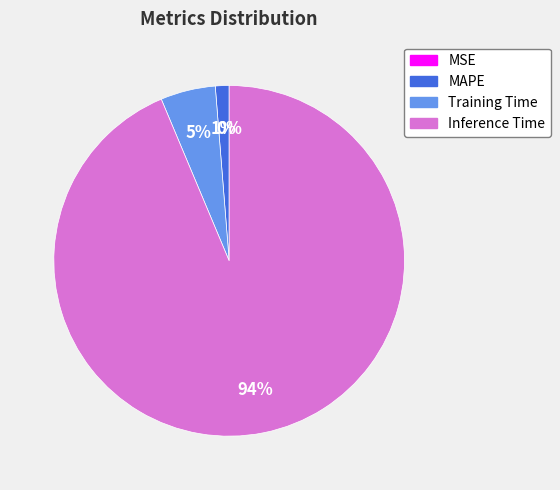

To the nearest percent, what percentage of the pie is Training Time?

5%